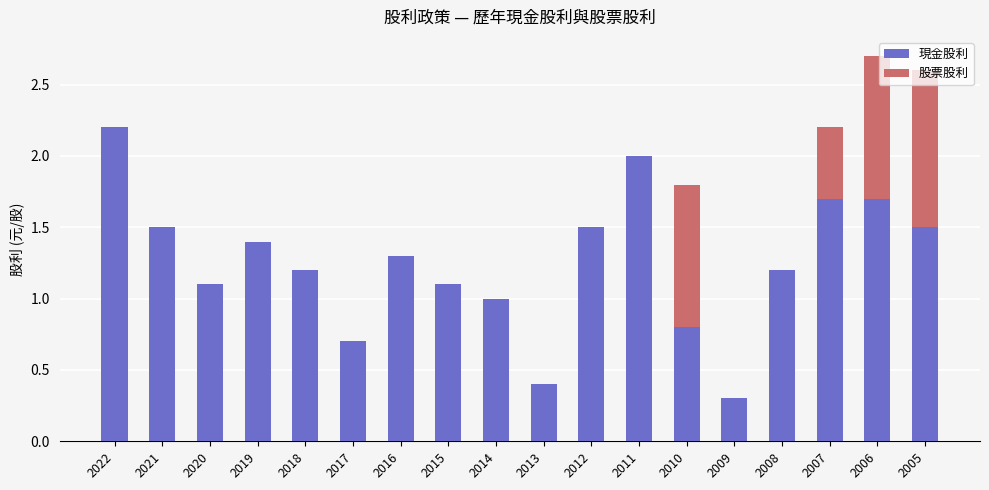

What is the approximate value of 現金股利 at 2016?

1.3